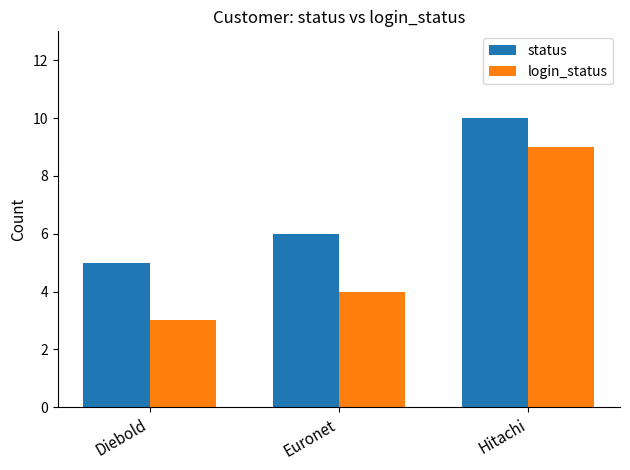

Does the chart contain any negative values?

No